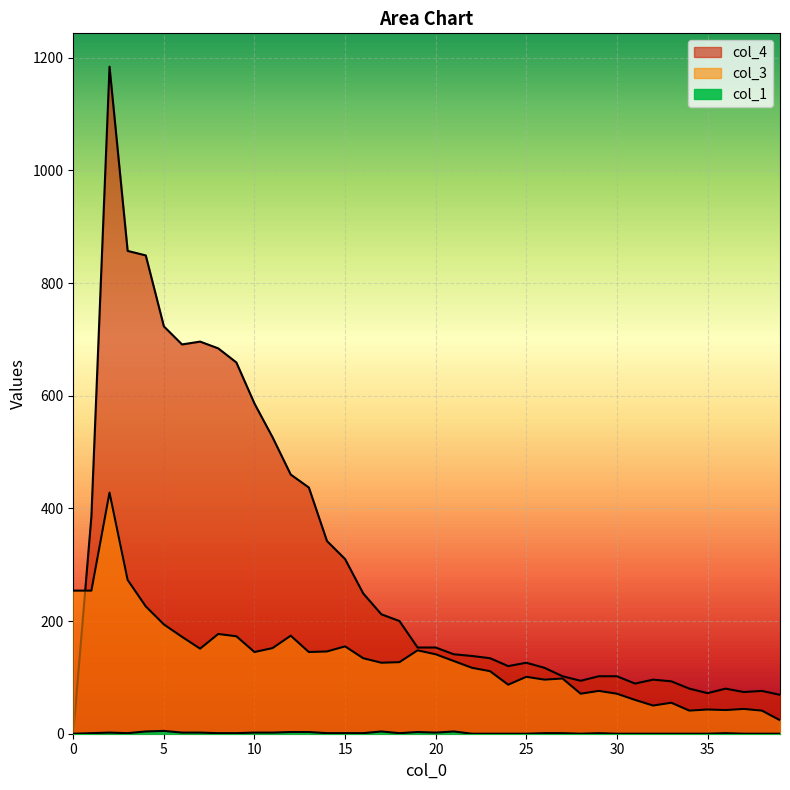

Reading left to right, what are all the values shown in this chart?

col_1: 0=0	1=1	2=2	3=1	4=4	5=5	6=2	7=2	8=1	9=1	10=2	11=2	12=3	13=3	14=1	15=1	16=1	17=4	18=1	19=3	20=2	21=4	22=0	23=0	24=0	25=0	26=1	27=1	28=0	29=1	30=0	31=0	32=0	33=0	34=0	35=0	36=1	37=0	38=0	39=0
col_3: 0=254	1=254	2=428	3=273	4=226	5=194	6=172	7=151	8=177	9=173	10=145	11=152	12=174	13=145	14=146	15=155	16=134	17=126	18=127	19=148	20=141	21=129	22=117	23=111	24=87	25=101	26=96	27=98	28=71	29=76	30=71	31=60	32=50	33=55	34=41	35=43	36=42	37=44	38=41	39=24
col_4: 0=0	1=386	2=1184	3=857	4=849	5=723	6=691	7=696	8=684	9=659	10=586	11=526	12=460	13=437	14=342	15=310	16=249	17=212	18=200	19=153	20=153	21=141	22=138	23=134	24=120	25=126	26=117	27=102	28=94	29=102	30=102	31=89	32=96	33=93	34=80	35=72	36=80	37=74	38=76	39=69